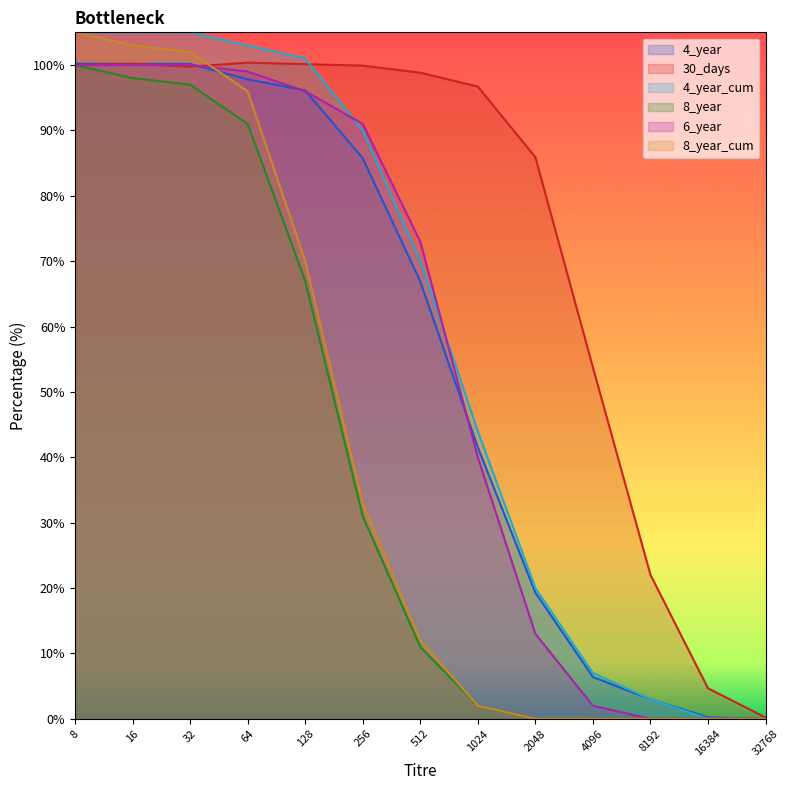

What is the average value of the 8_year_cum series?

40.2